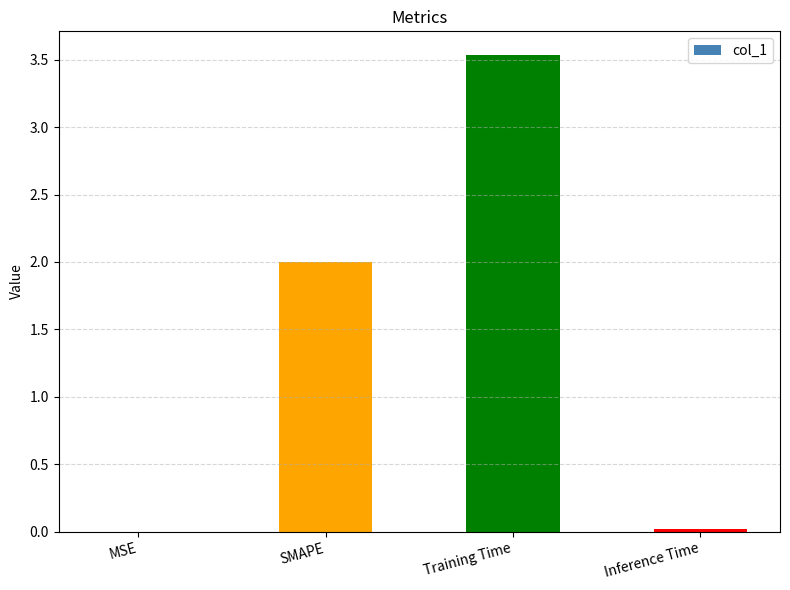

Which category has the highest value across all series?

Training Time